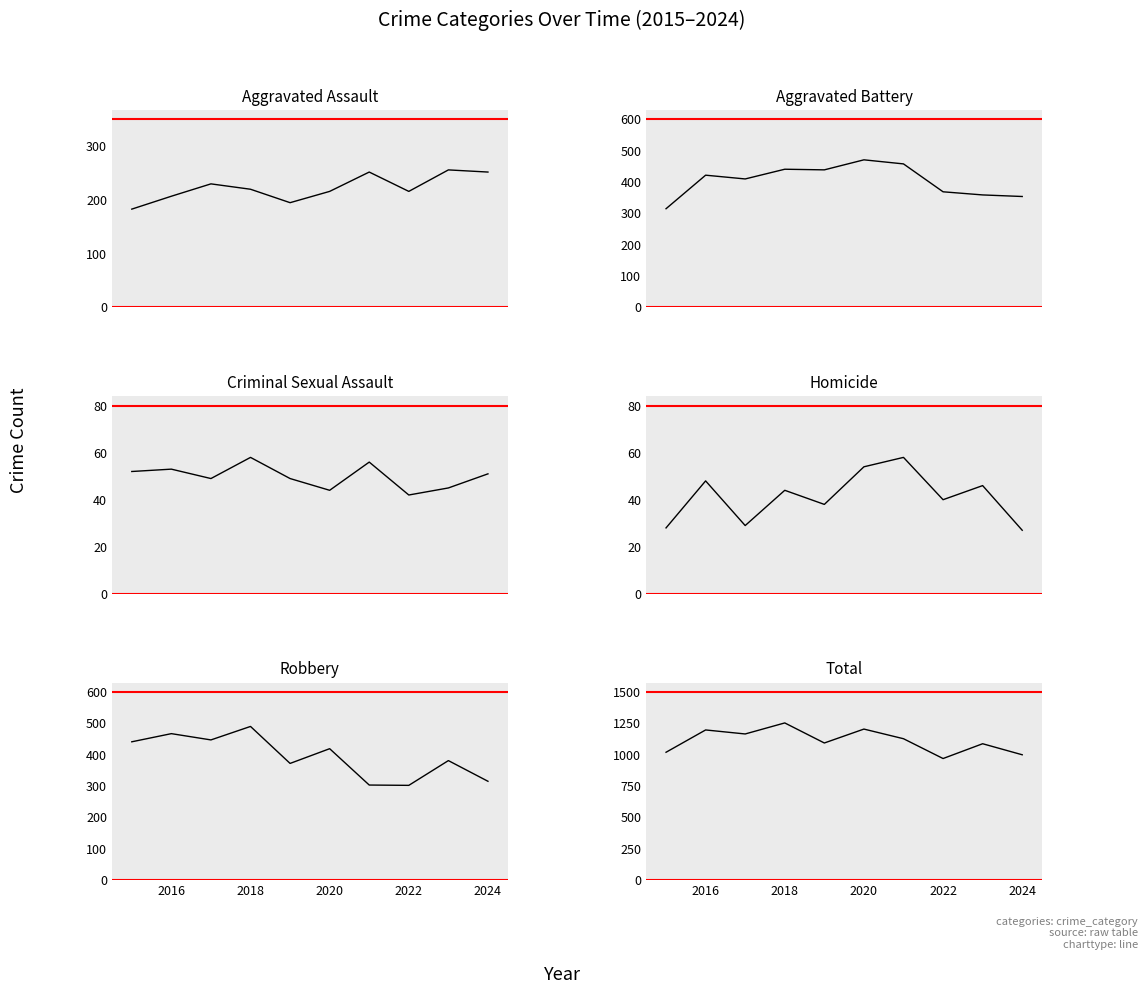

What is the smallest value displayed?

27